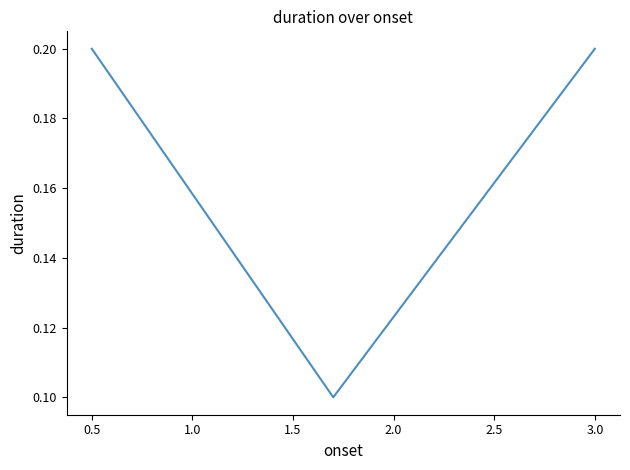

How many series are shown in this chart?

1